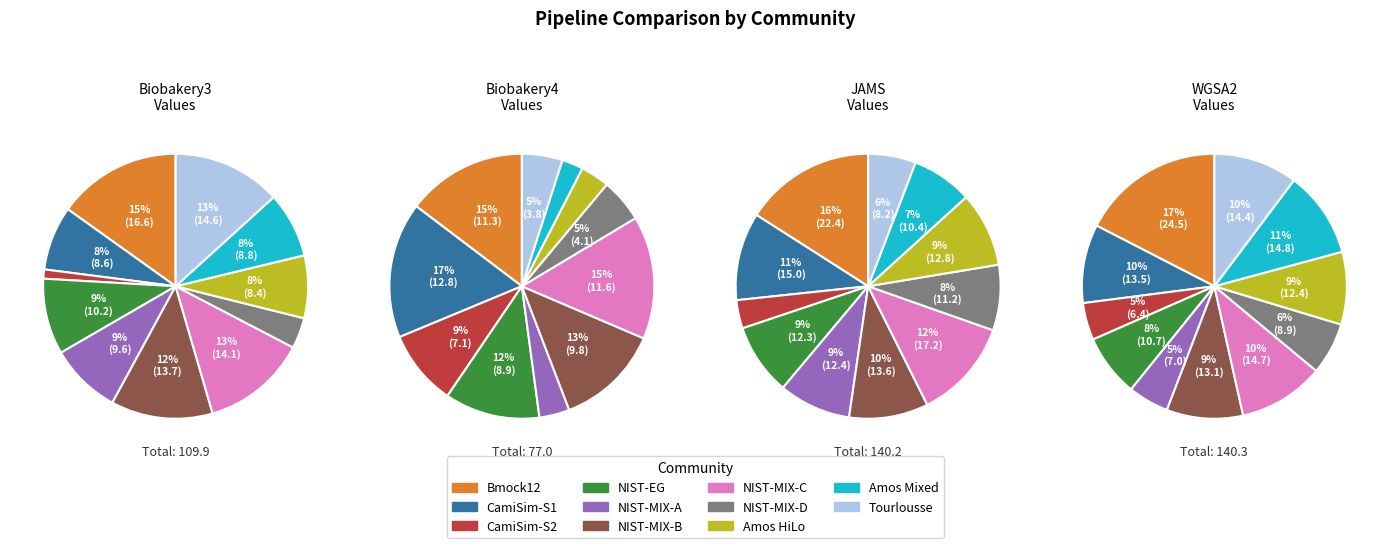

The Amos Mixed slice represents 1% of the pie. True or false?

False